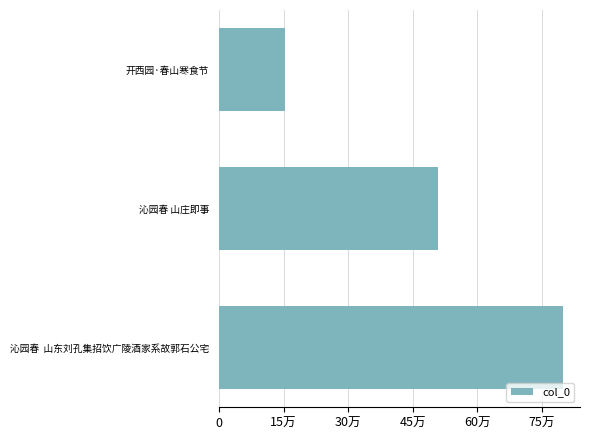

Are the bars horizontal?

Yes